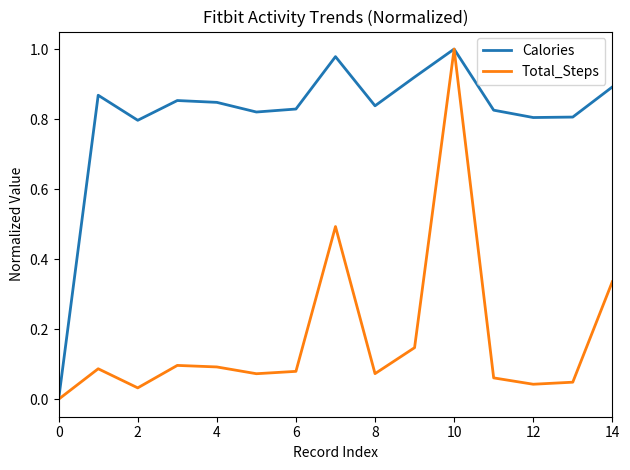

List the series in order of their overall mean, highest first.

Calories, Total_Steps